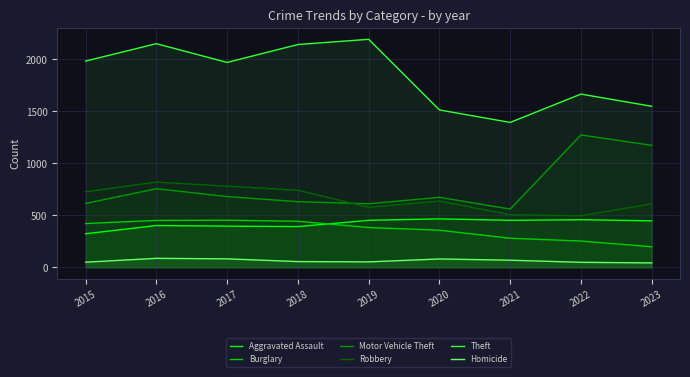

Reading right to left, transcribe all the data shown in this chart.

Aggravated Assault: 2023=447	2022=458	2021=452	2020=466	2019=452	2018=392	2017=396	2016=402	2015=323
Burglary: 2023=198	2022=253	2021=280	2020=357	2019=383	2018=443	2017=453	2016=451	2015=421
Motor Vehicle Theft: 2023=1172	2022=1272	2021=560	2020=673	2019=611	2018=631	2017=680	2016=756	2015=614
Robbery: 2023=610	2022=496	2021=506	2020=637	2019=577	2018=741	2017=780	2016=819	2015=726
Theft: 2023=1547	2022=1664	2021=1392	2020=1512	2019=2190	2018=2140	2017=1968	2016=2148	2015=1981
Homicide: 2023=43	2022=49	2021=69	2020=81	2019=53	2018=56	2017=82	2016=87	2015=50